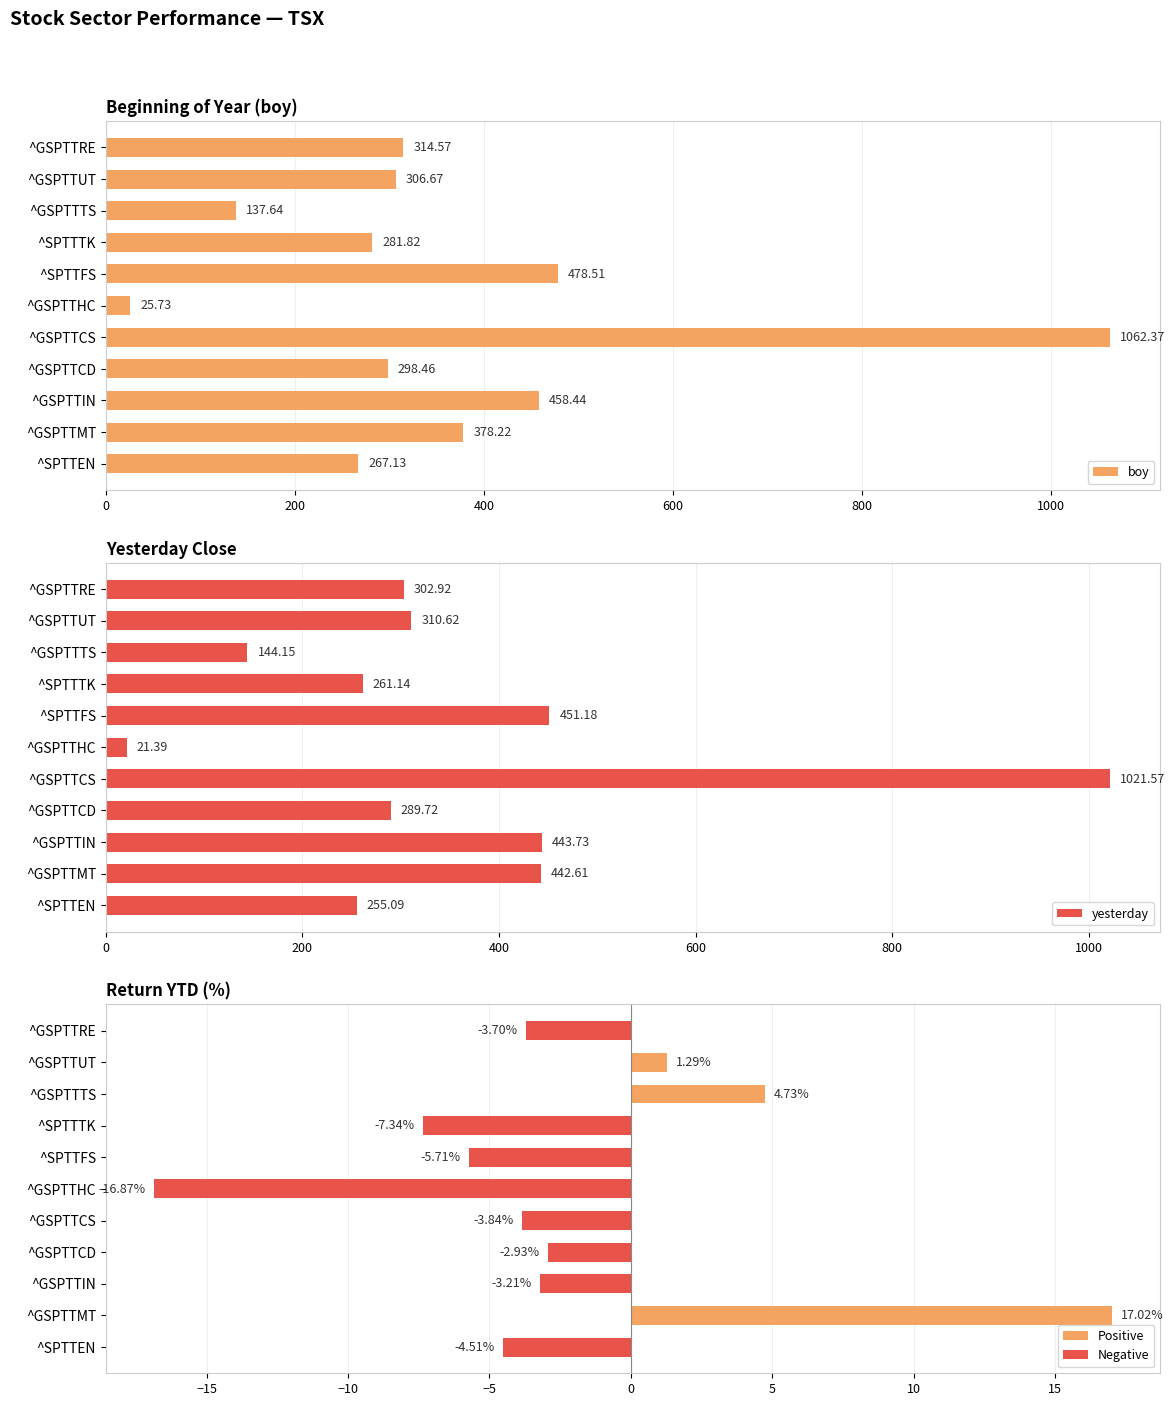

The yesterday series shows 301.5 at ^GSPTTMT. True or false?

False